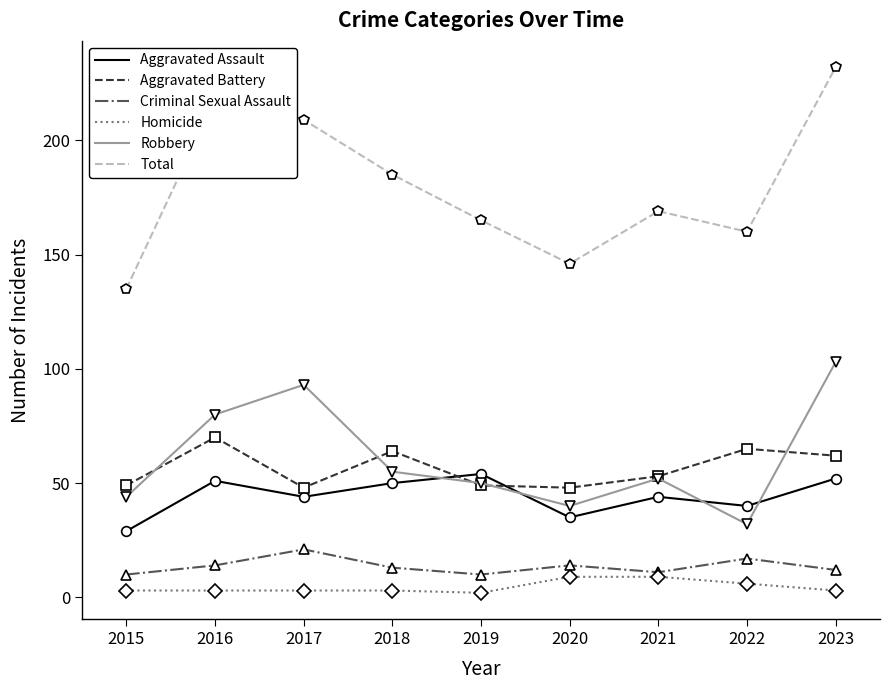

True or false: Aggravated Battery has a value of 99 at 2022.

False